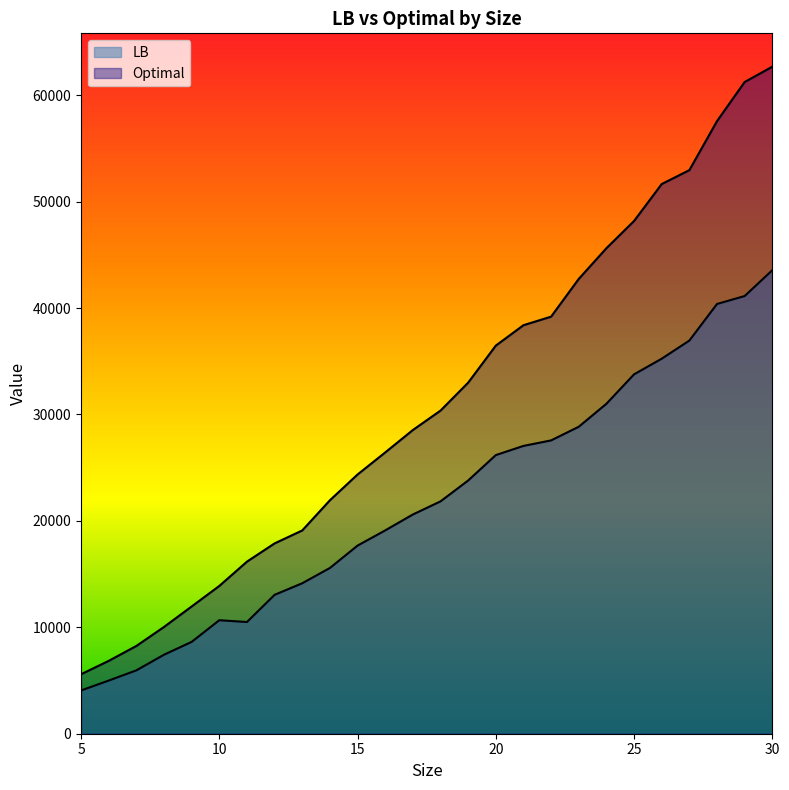

True or false: LB and Optimal cross at least once.

False